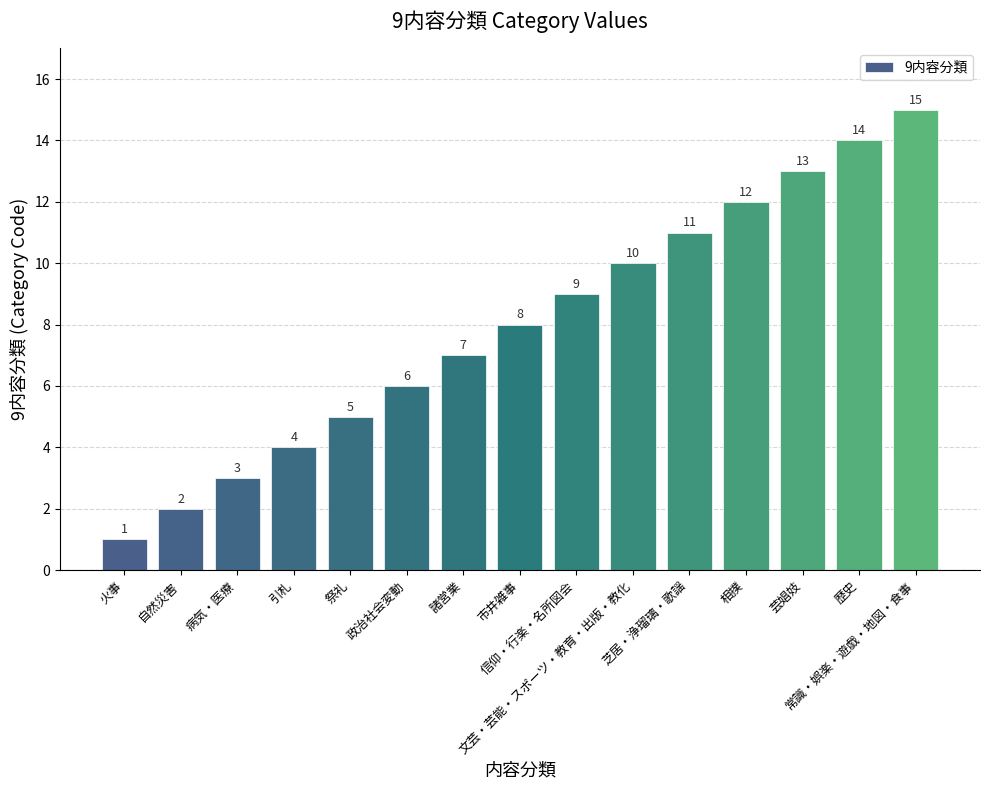

Reading left to right, what are all the values shown in this chart?

1	2	3	4	5	6	7	8	9	10	11	12	13	14	15